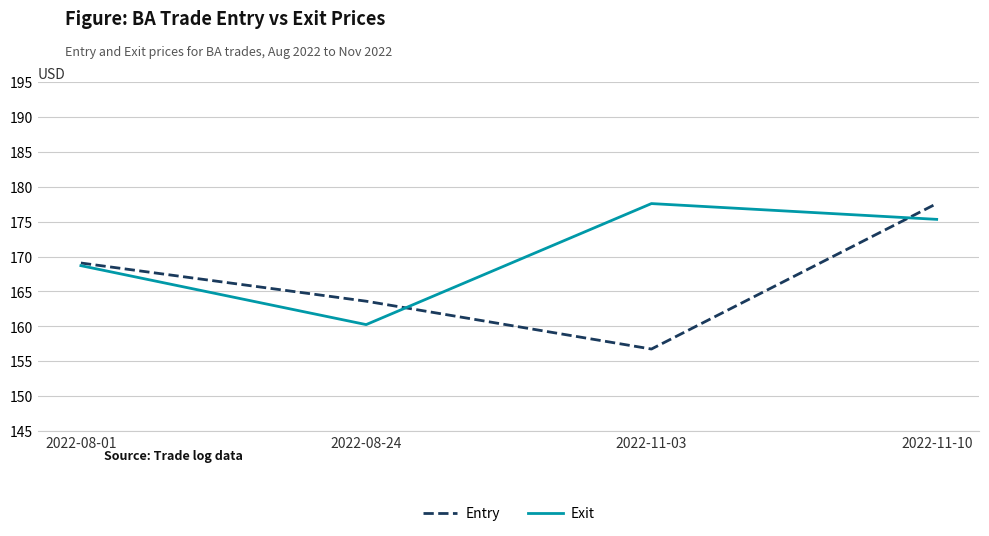

The value of Exit at 2022-08-01 is 279.9. True or false?

False